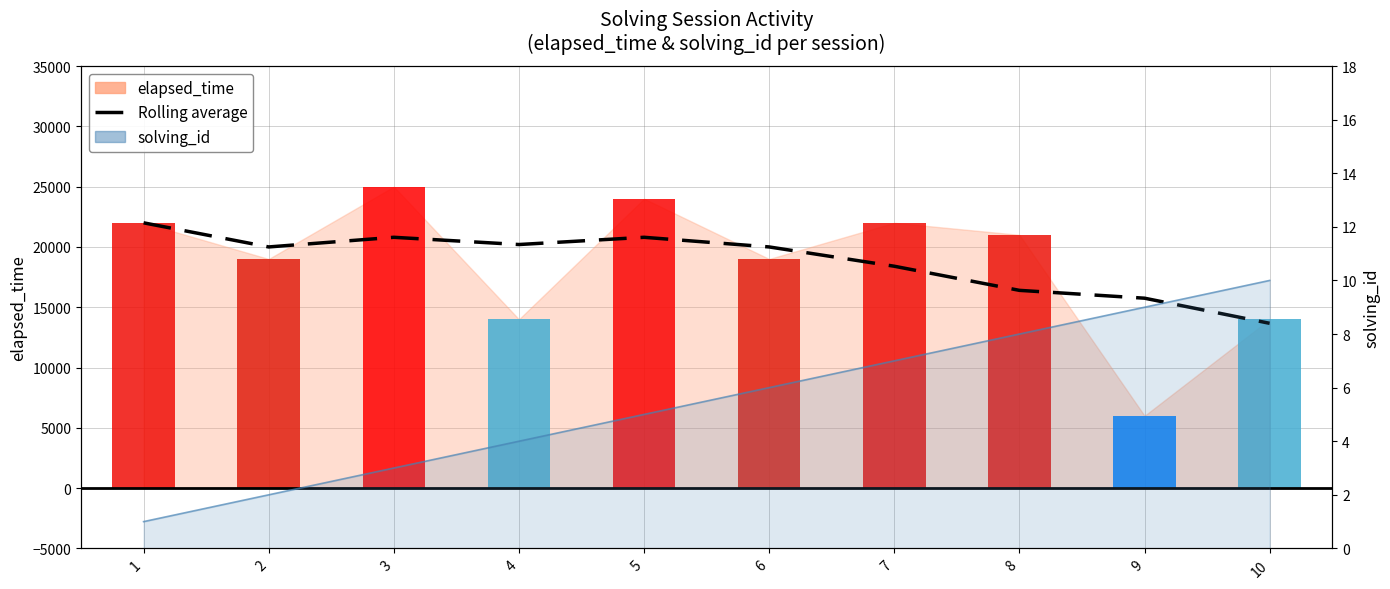

The Rolling average series shows 13666.7 at 10. True or false?

True